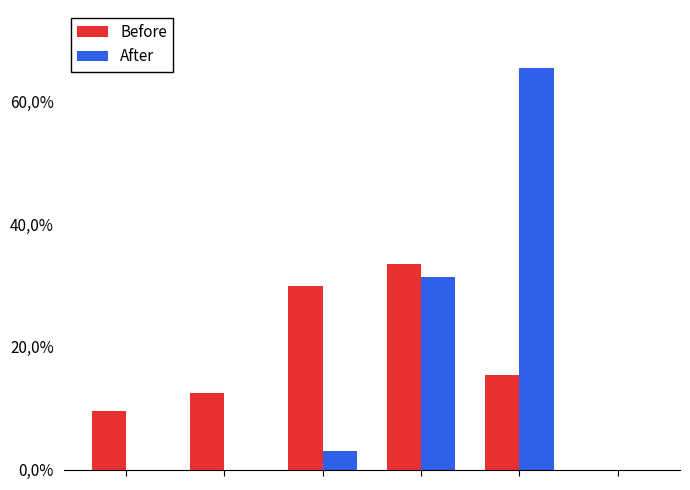

List the series in order of their overall mean, highest first.

Before, After